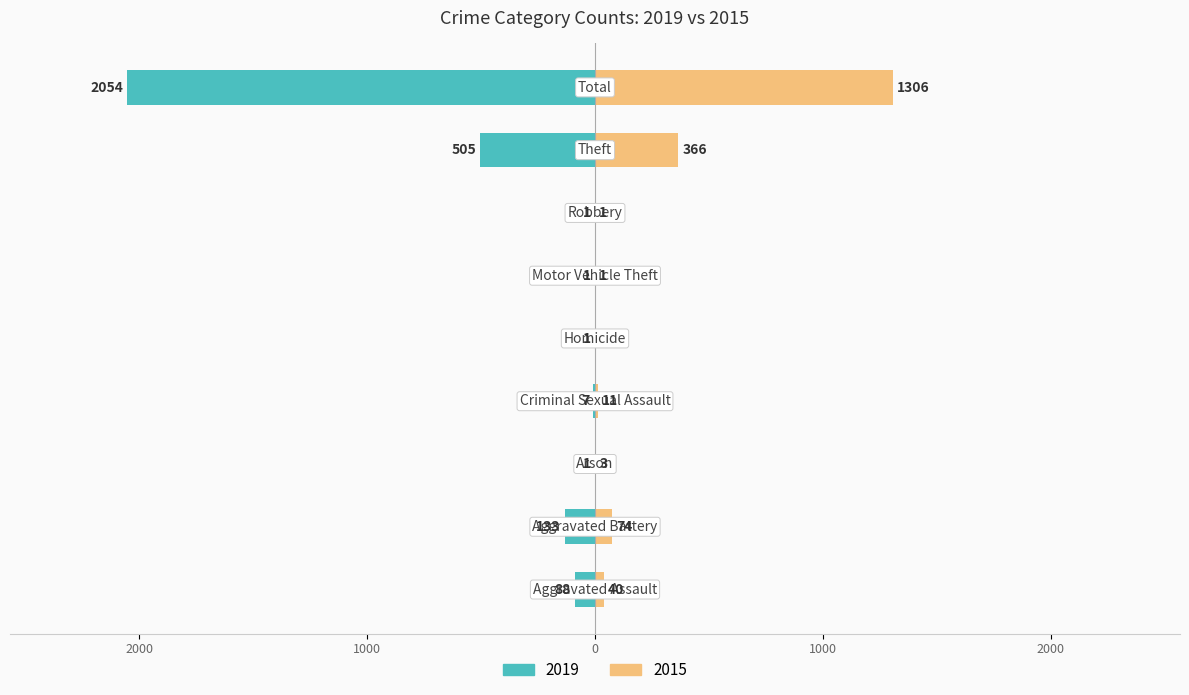

What is the value of the 2019 bar at the 4th from the left?

-7